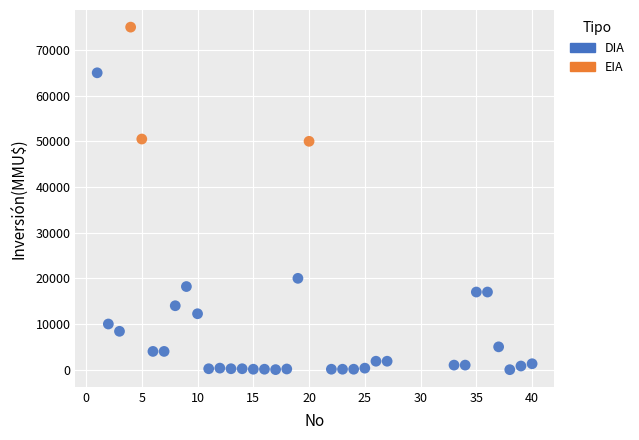

Which series reaches the maximum Y coordinate?

EIA